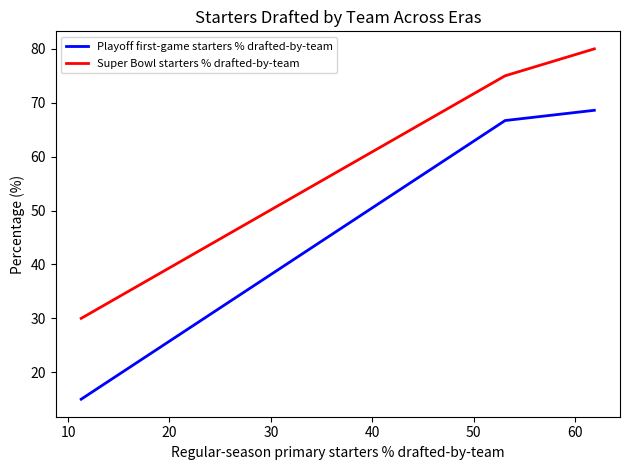

What is the difference between the maximum and minimum values in the Super Bowl starters % drafted-by-team series?

50.0